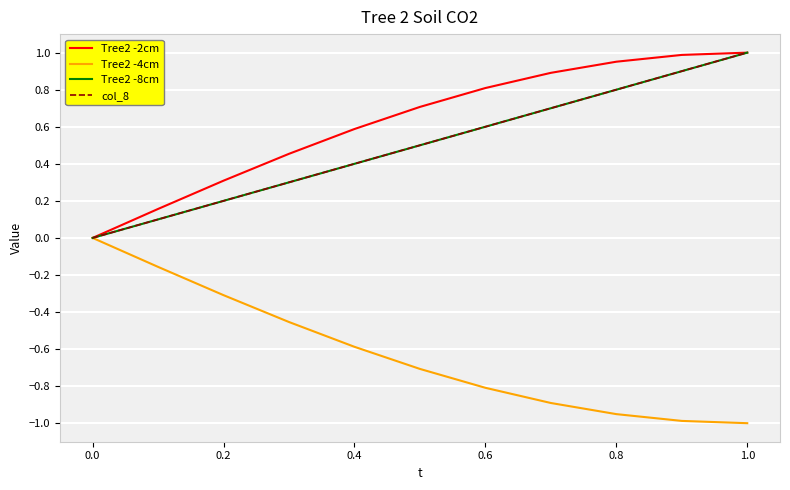

What is the maximum value for col_8?

1.0